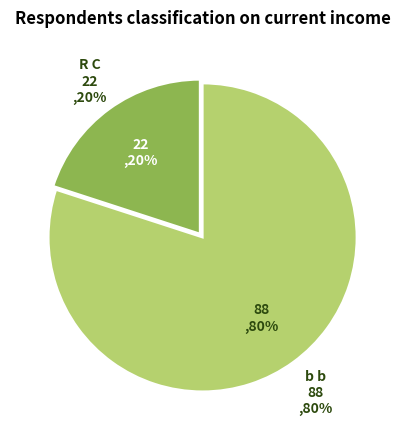

Which category has the smallest portion of the pie?

R C